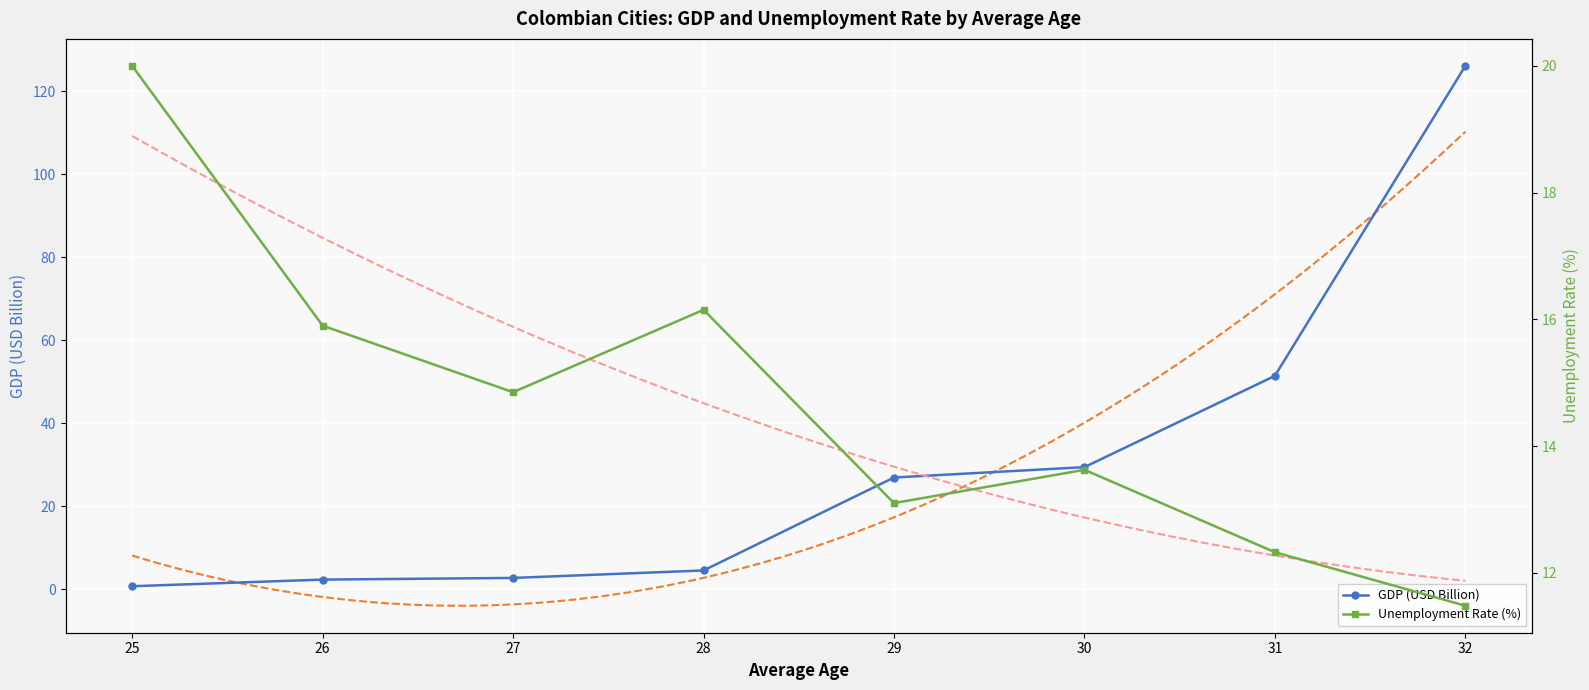

Which category has the lowest value in the Unemployment Rate (%) series?

32